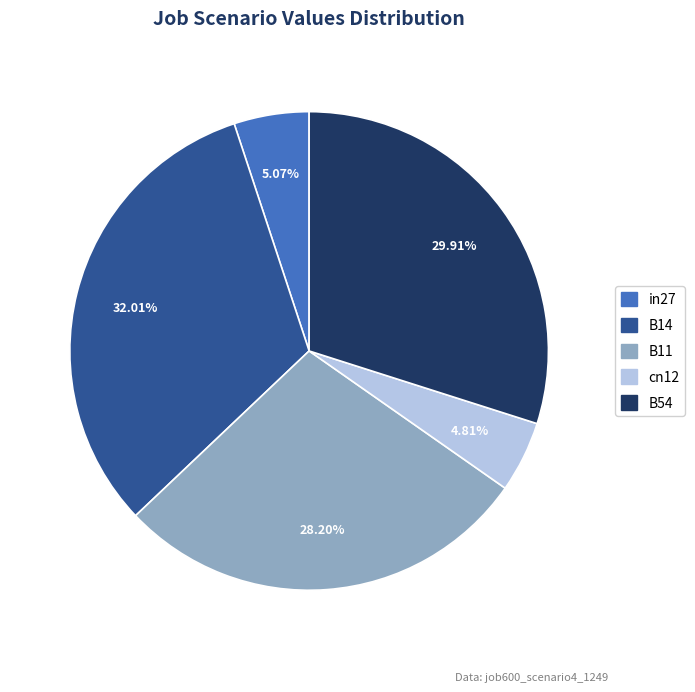

Which slice is the largest?

B14